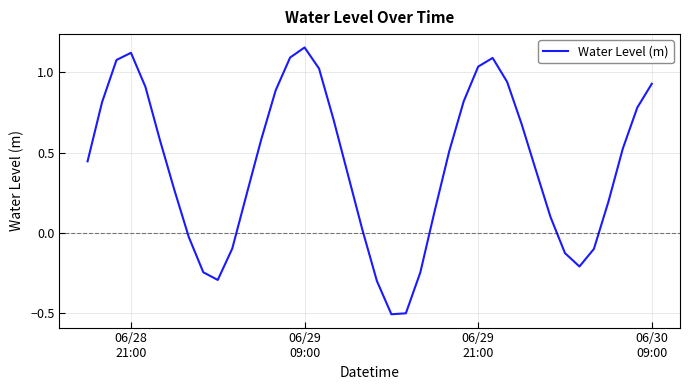

How many values are below 0?

11